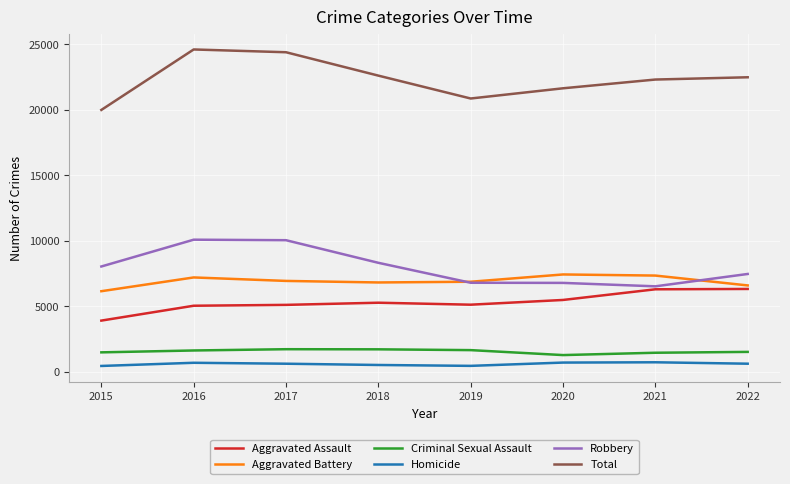

What is the lowest value of the Robbery series?

6513